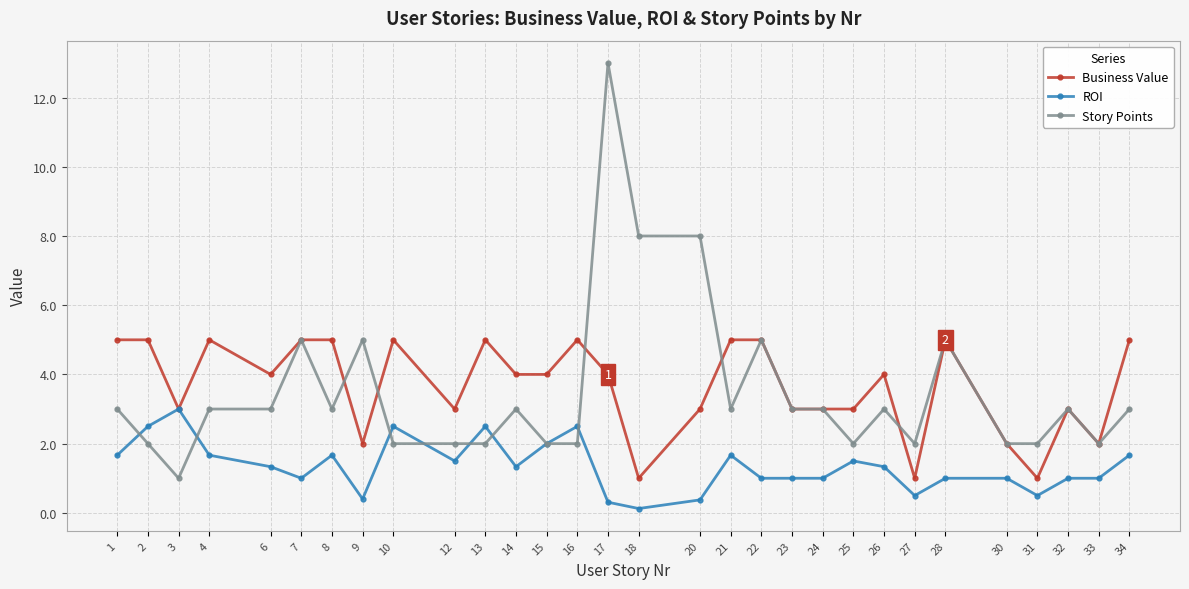

At which label does ROI first exceed 1?

1